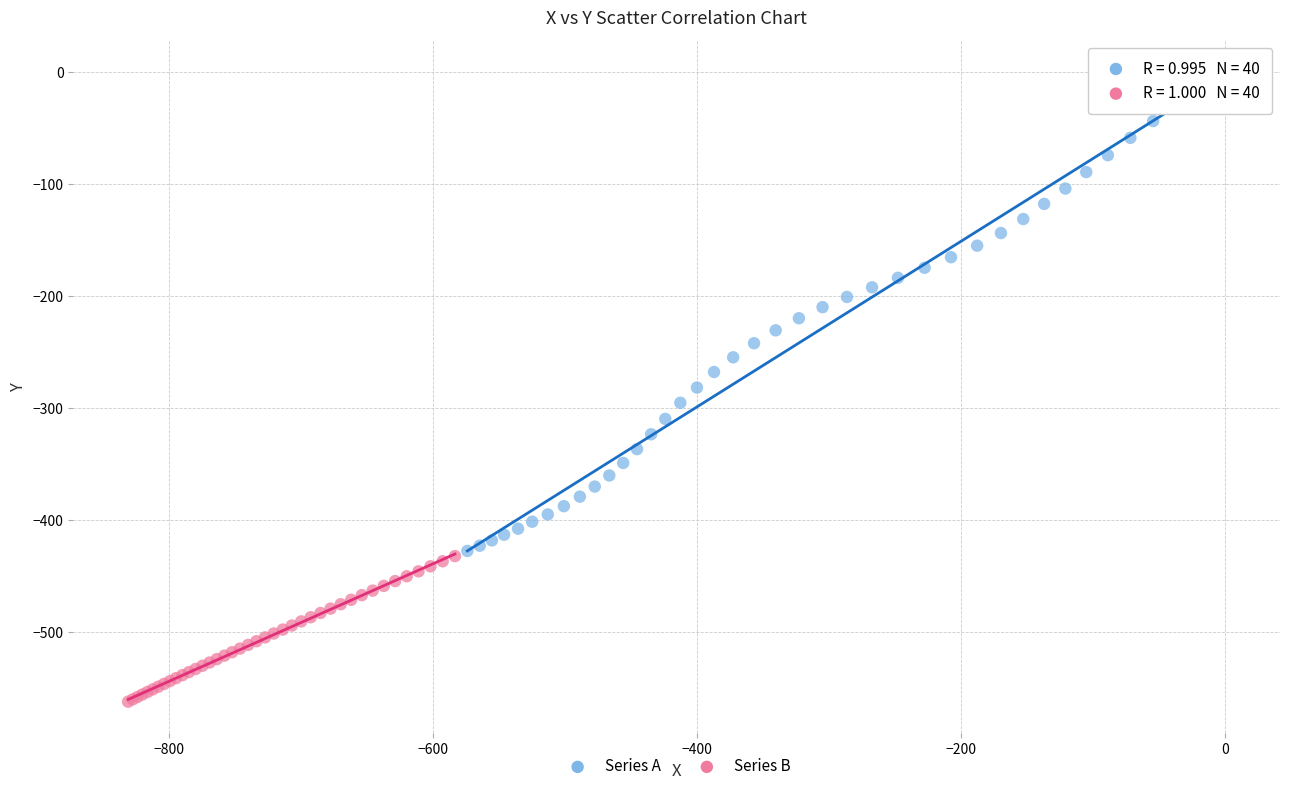

Which series has the widest spread of Y values?

Series A